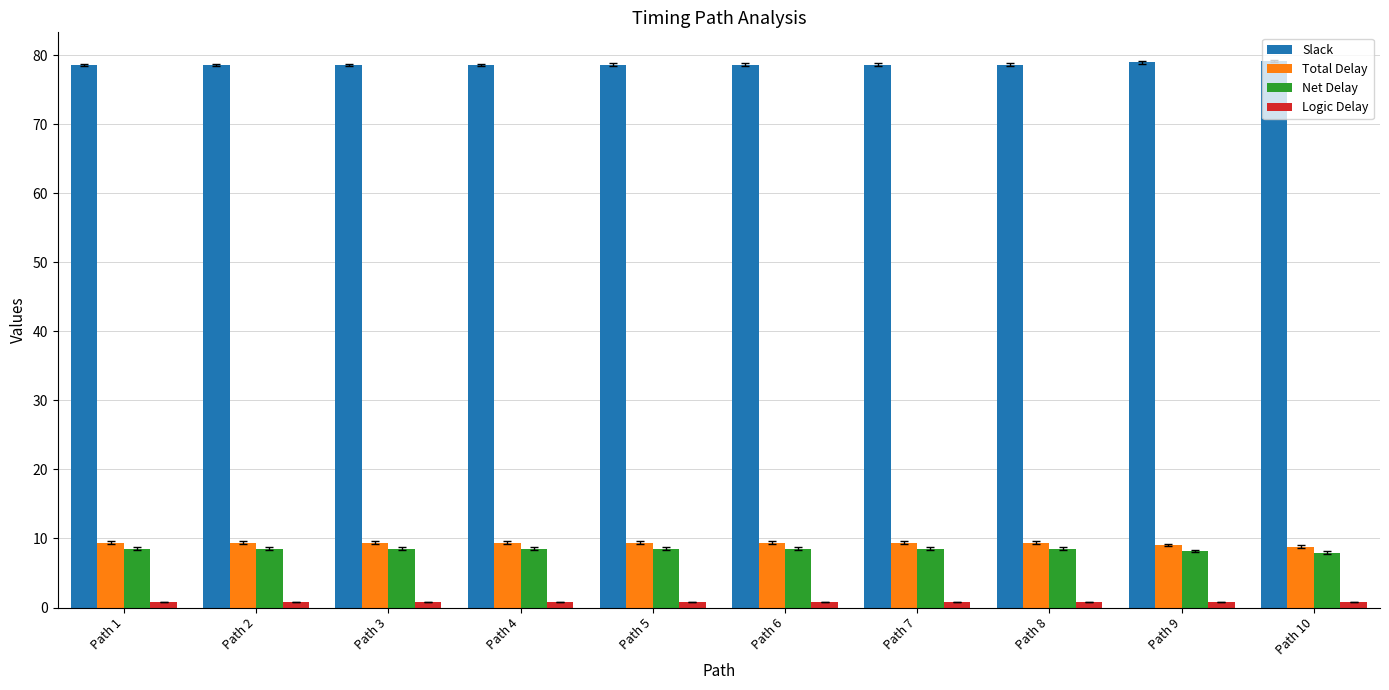

Count the number of data series in this chart.

4